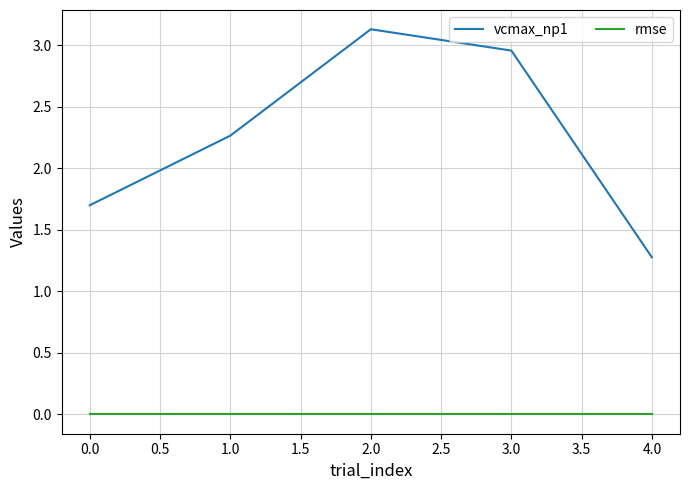

What is the difference between the maximum and minimum values in the vcmax_np1 series?

1.9